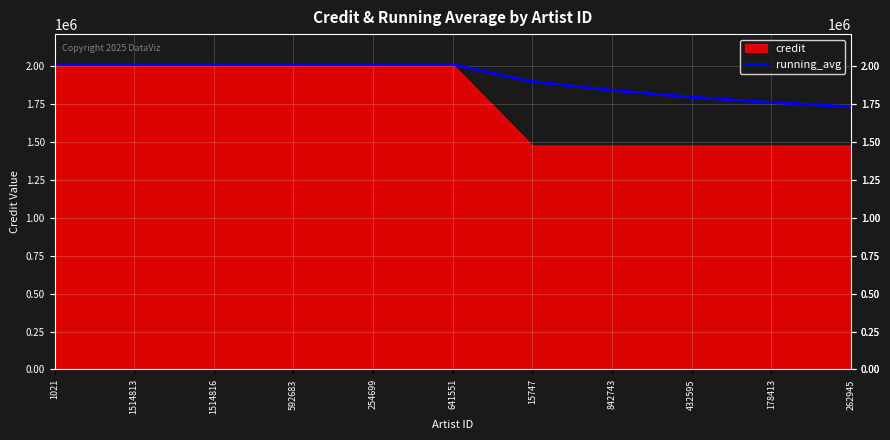

What is the difference between the second highest and minimum values?

278096